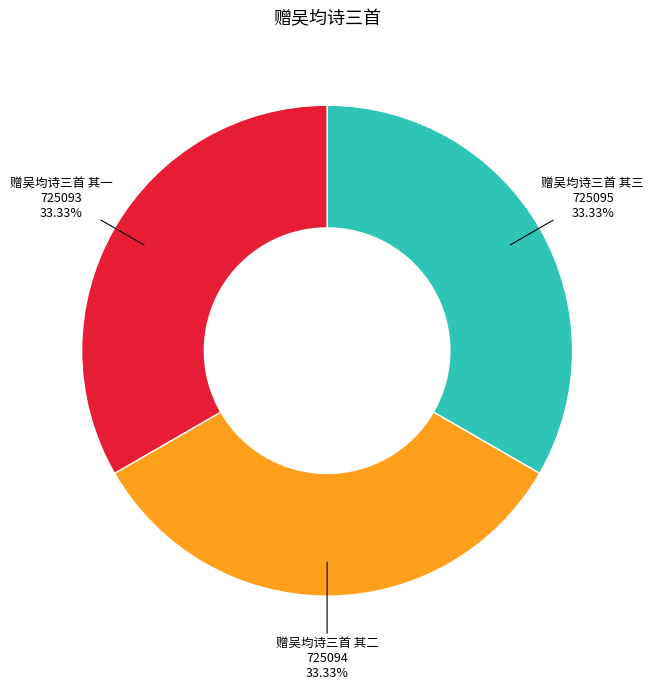

What is the ratio of the value at 赠吴均诗三首 其二 to the value at 赠吴均诗三首 其三?

1.0